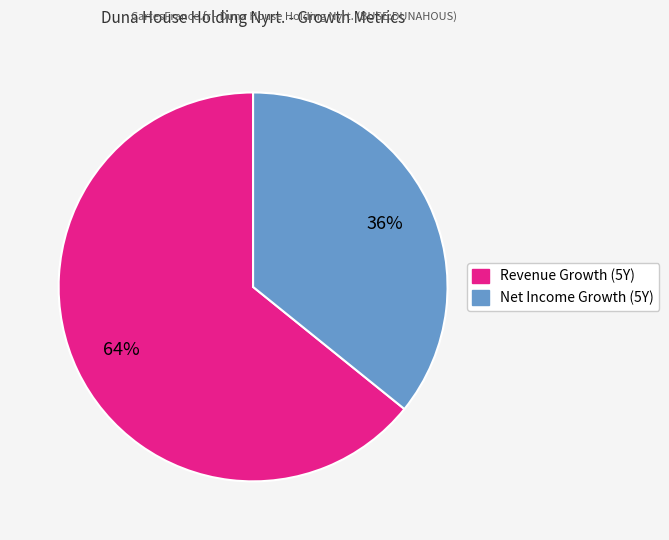

How many segments does this pie chart have?

2